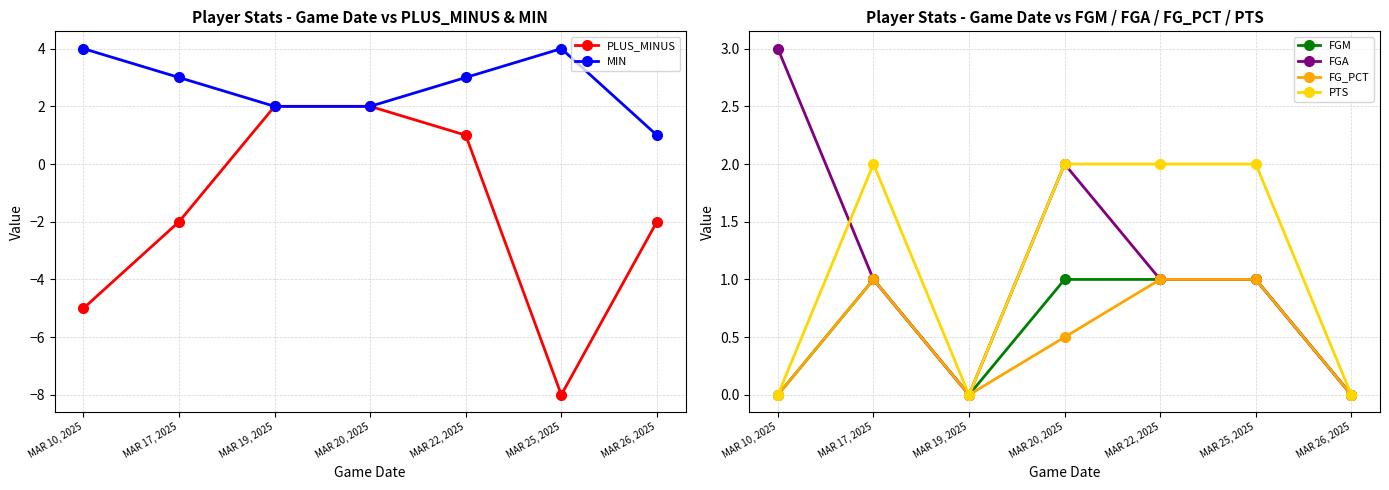

True or false: FGA has a value of 1.0 at MAR 17, 2025.

True